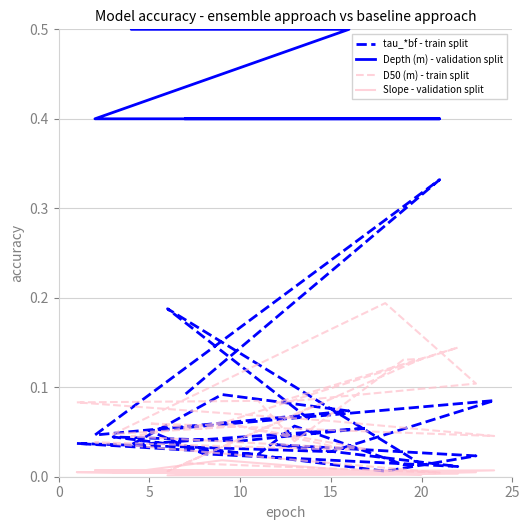

The Slope - validation split series shows 0.0 at 20. True or false?

True